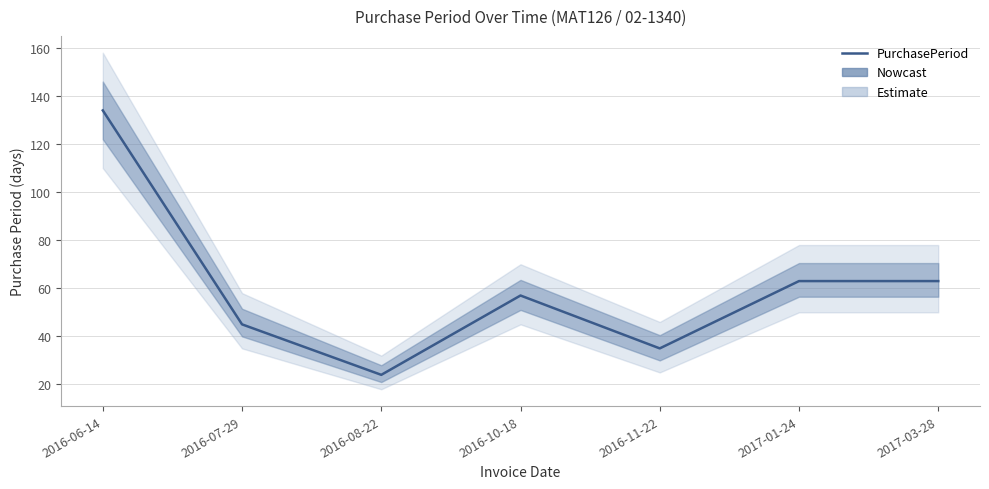

What position from the right is 2016-08-22?

5